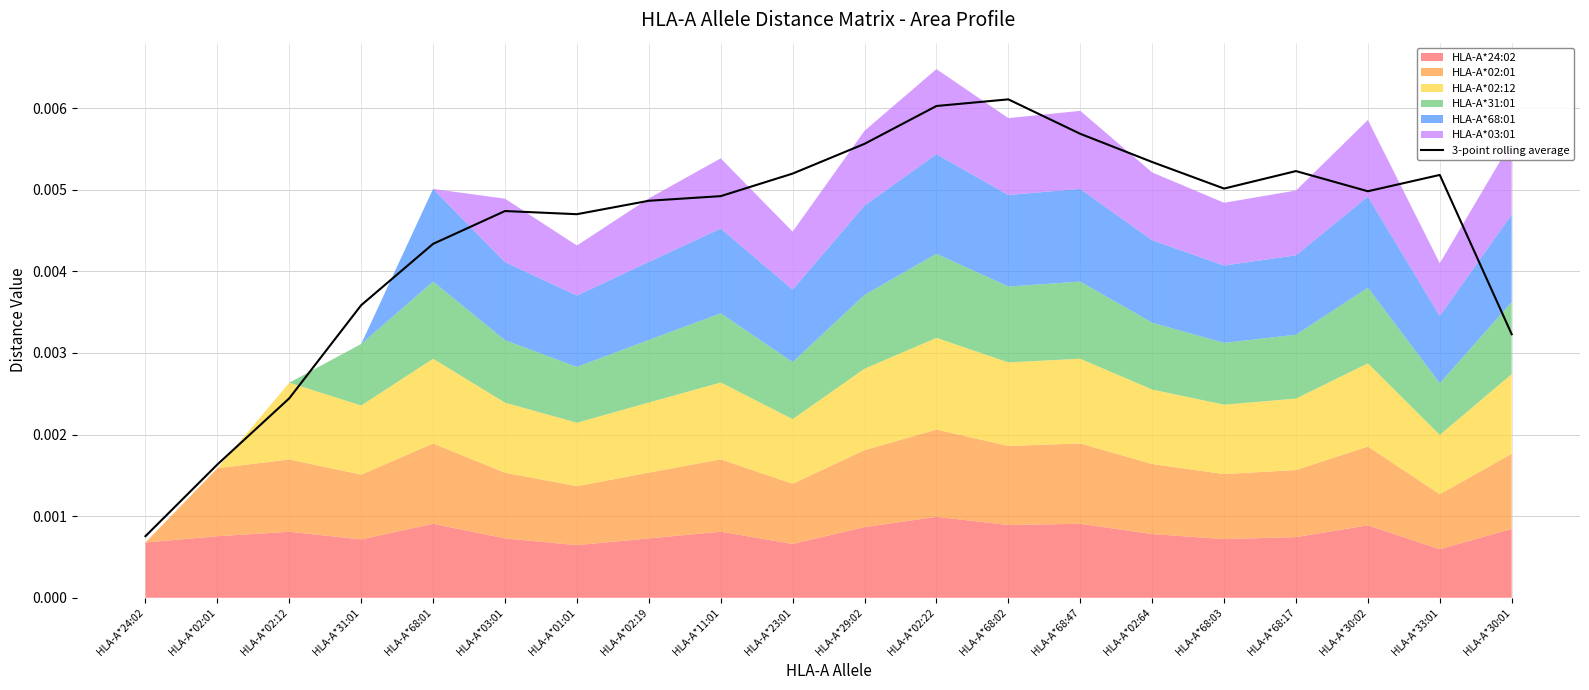

Count the values in the range 0 to 1.

20